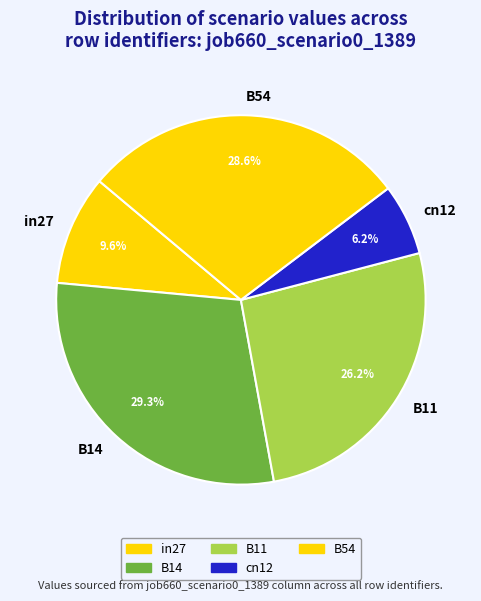

The in27 slice represents 10% of the pie. True or false?

True